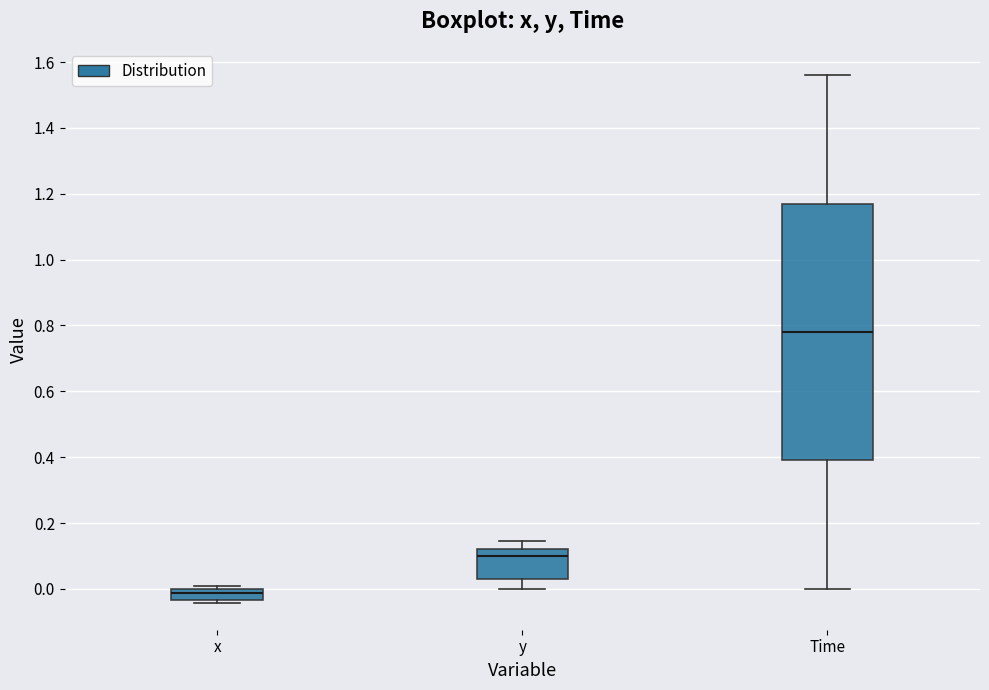

Which box is the tallest, from its lower edge to its upper edge?

Time